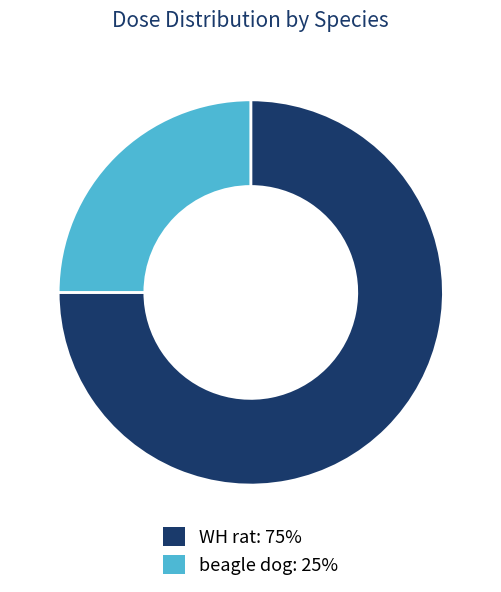

Which category has the smallest portion of the pie?

beagle dog